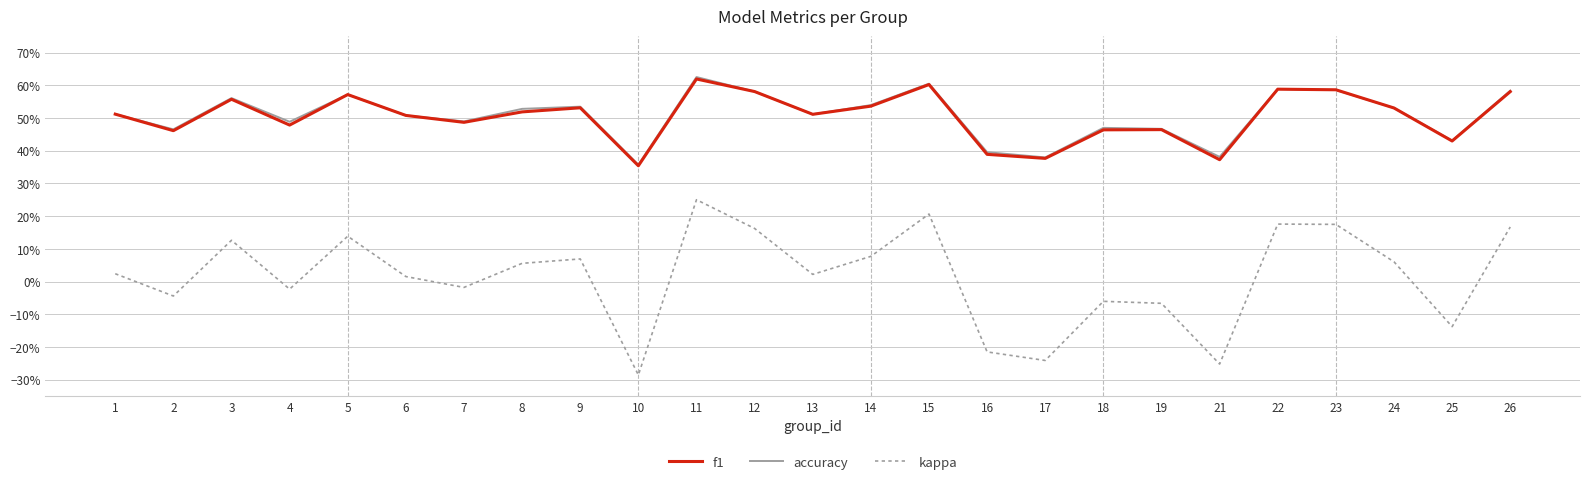

Which category has the lowest value in the f1 series?

10